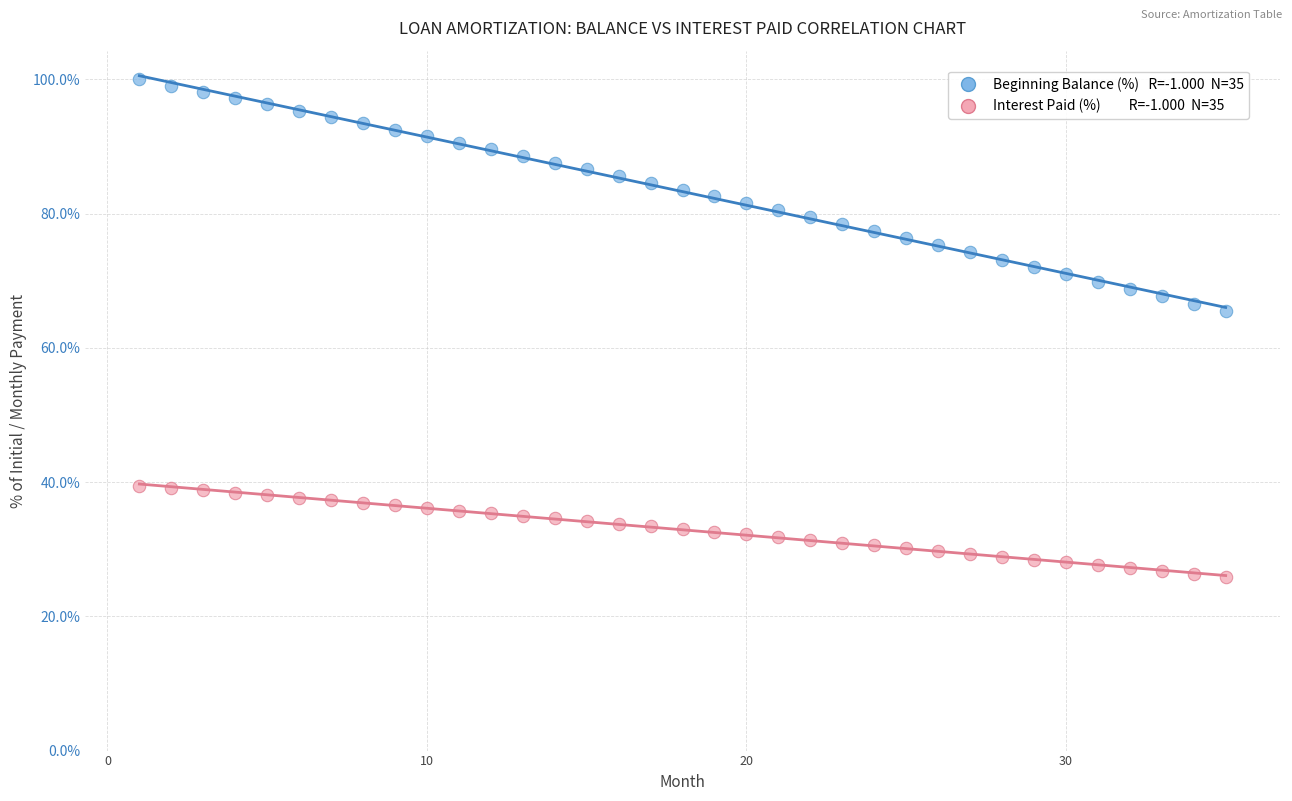

Across all series, what Y value is closest to 62?

65.5